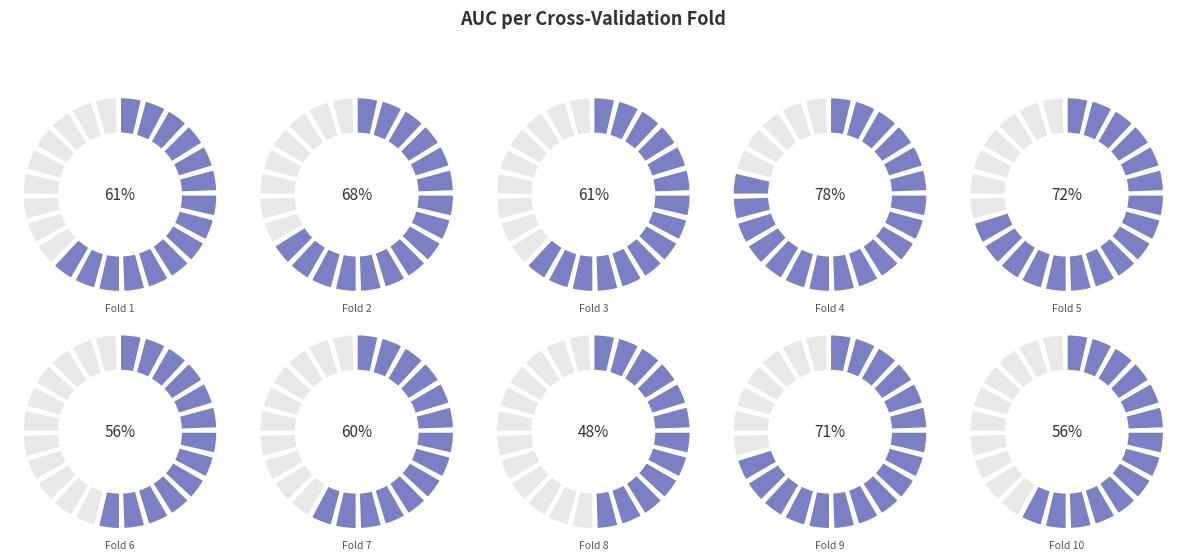

Which category has the smallest portion of the pie?

Fold 8